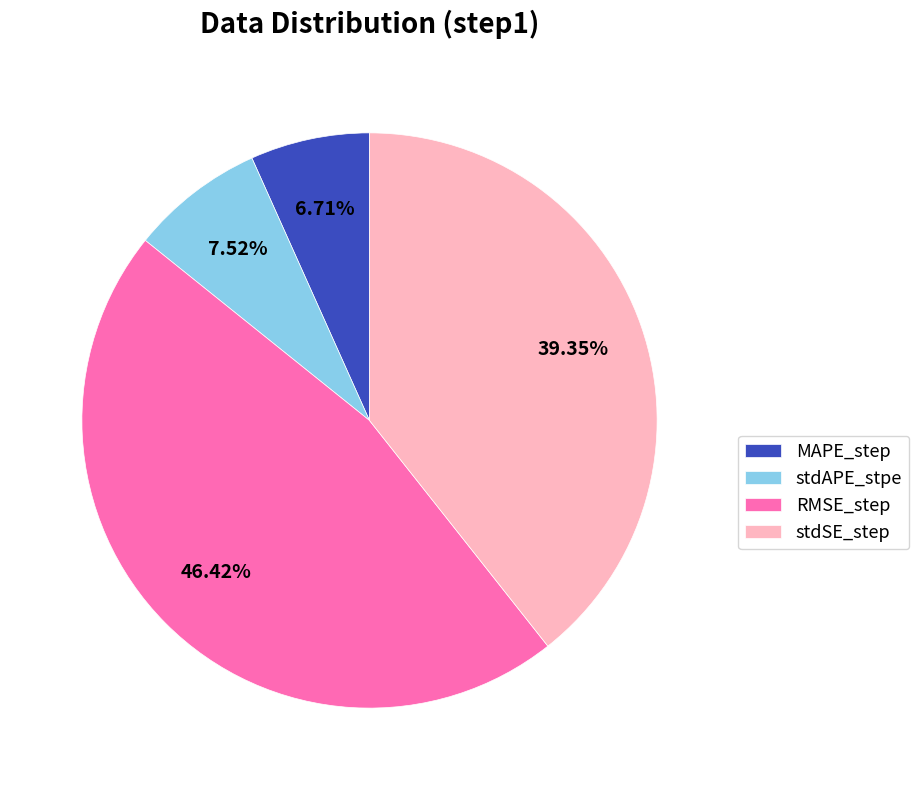

Combined, what portion of the pie is stdSE_step and RMSE_step?

85.8%